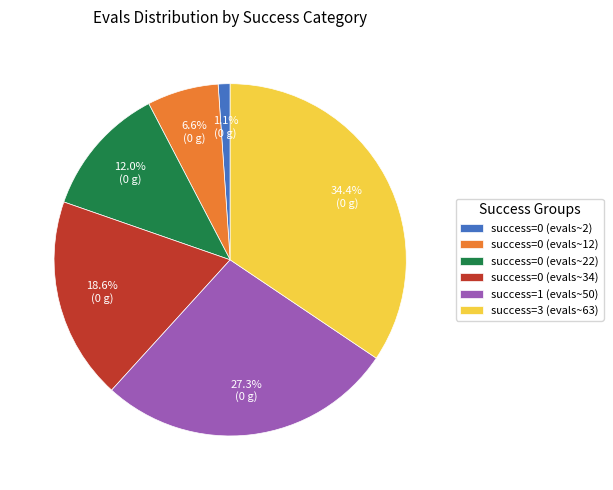

What percentage do success=3 (evals~63) and success=0 (evals~34) together represent?

53.0%